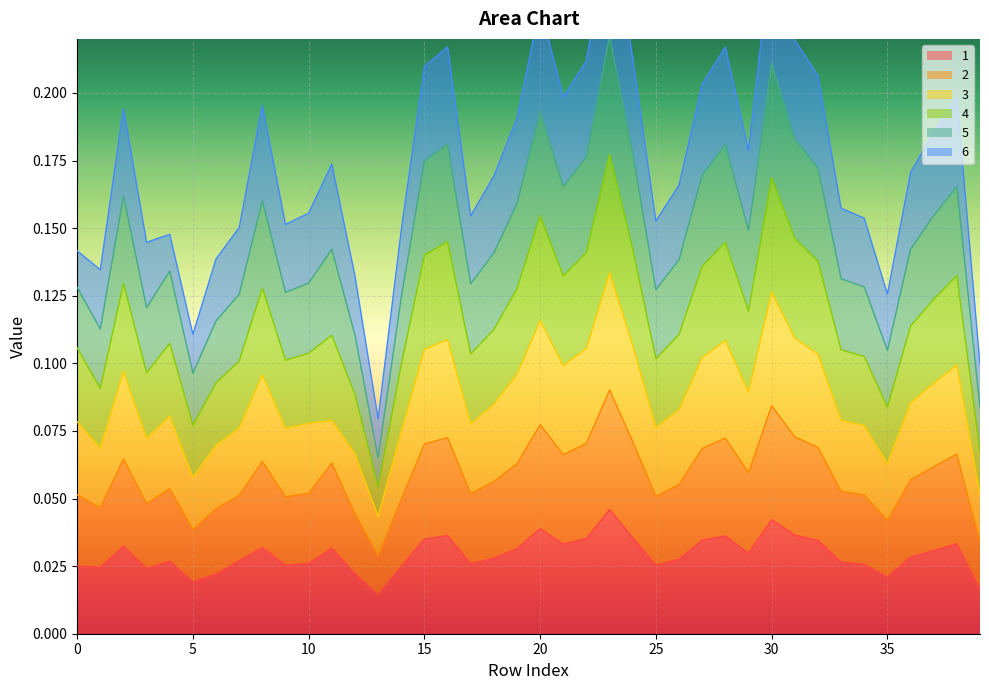

What is the maximum value shown in the chart?

0.3